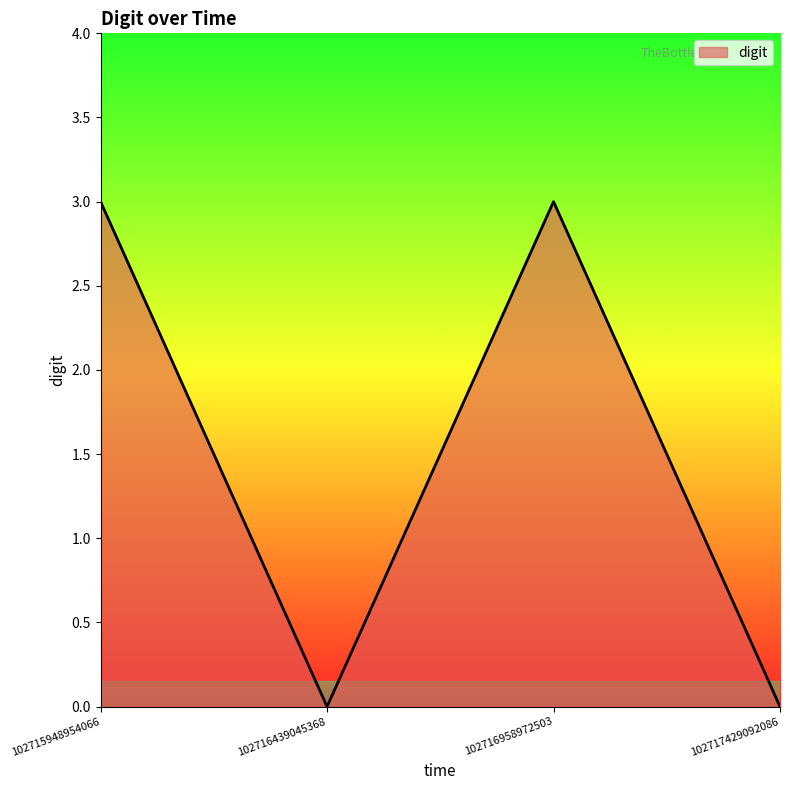

What is the maximum value shown in the chart?

3